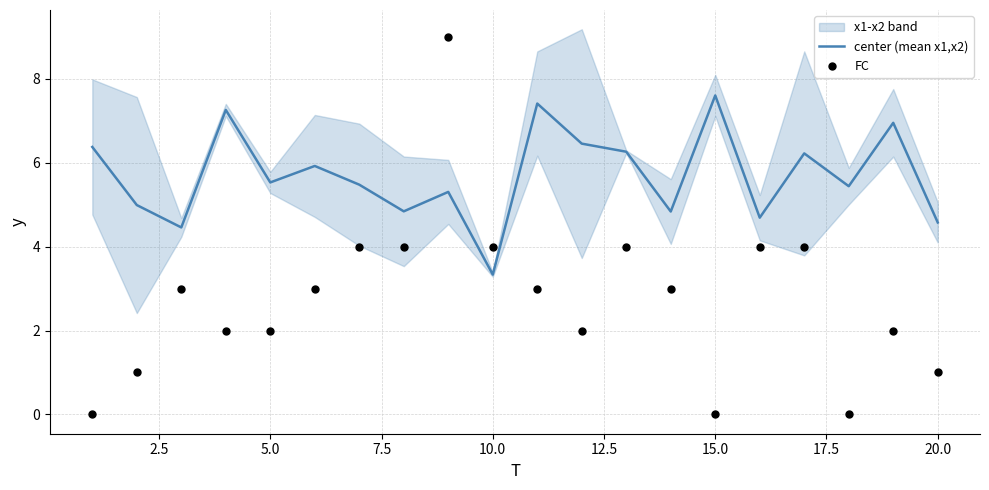

Which series has the largest total across all categories?

center (mean x1,x2)